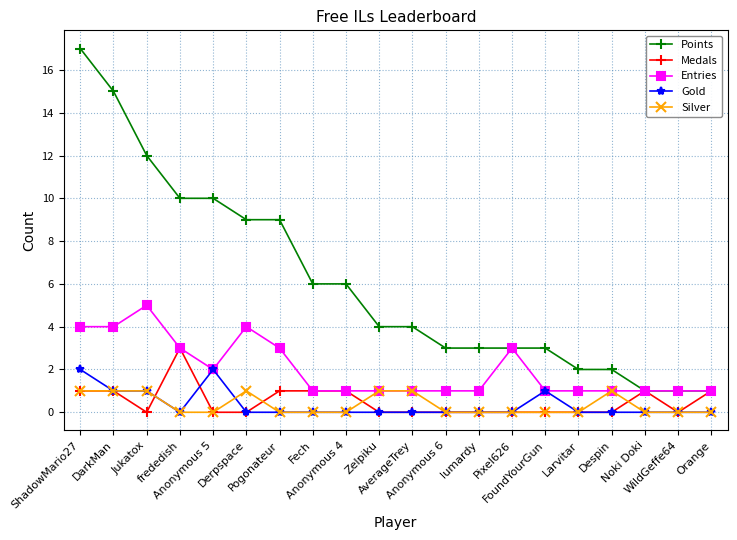

True or false: Gold and Medals cross at least once.

True